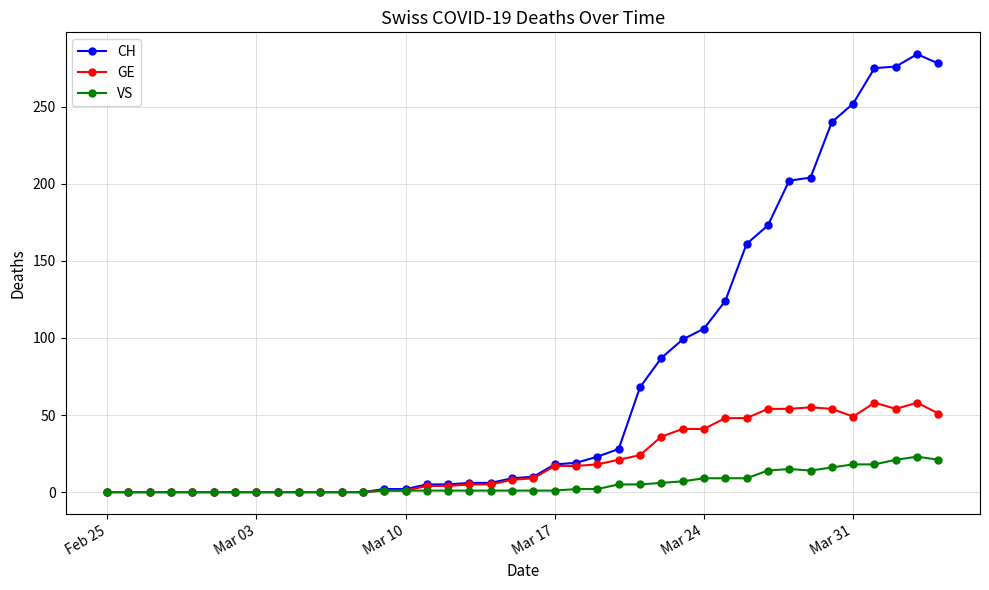

At how many categories does at least one series exceed 92?

13